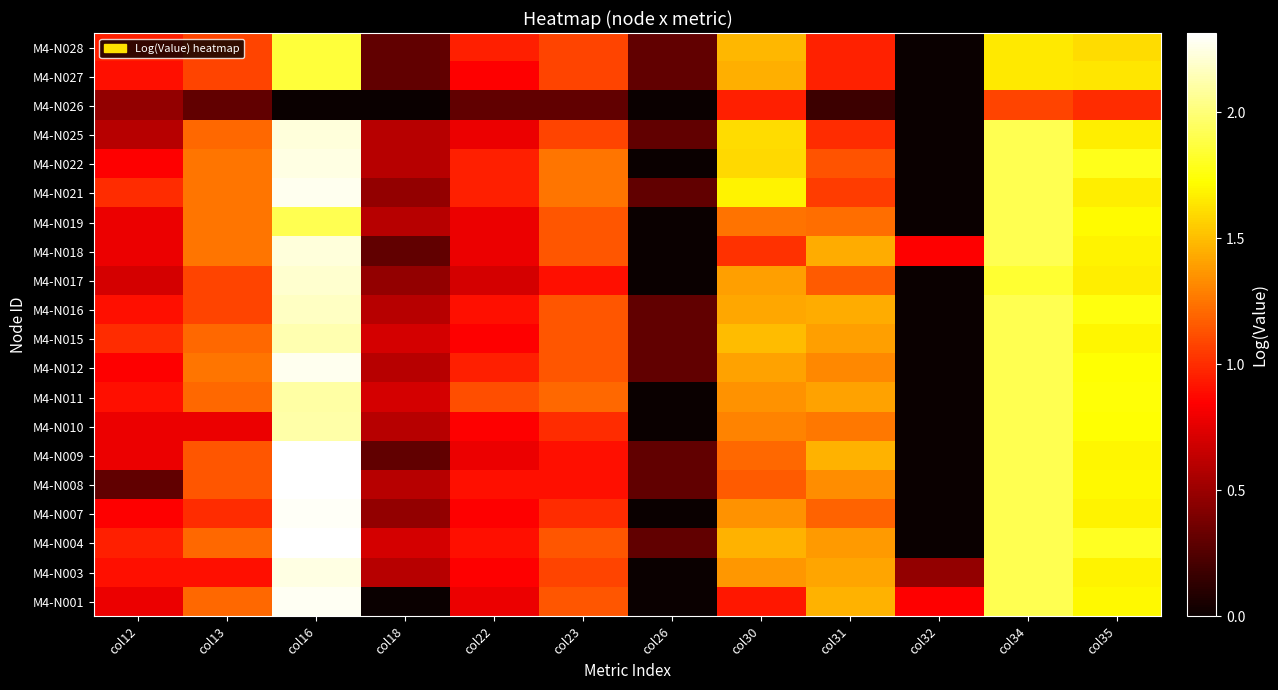

Reading left to right, extract all data points from this chart.

M4-N001: col12=0.8	col13=1.2	col16=2.3	col18=0.0	col22=0.8	col23=1.1	col26=0.0	col30=0.9	col31=1.5	col32=0.8	col34=1.9	col35=1.7
M4-N003: col12=0.9	col13=0.9	col16=2.2	col18=0.6	col22=0.8	col23=1.1	col26=0.0	col30=1.4	col31=1.4	col32=0.5	col34=1.9	col35=1.7
M4-N004: col12=1.0	col13=1.2	col16=2.3	col18=0.7	col22=0.9	col23=1.1	col26=0.3	col30=1.5	col31=1.4	col32=0.0	col34=1.9	col35=1.8
M4-N007: col12=0.8	col13=1.0	col16=2.3	col18=0.5	col22=0.8	col23=1.0	col26=0.0	col30=1.4	col31=1.2	col32=0.0	col34=1.9	col35=1.7
M4-N008: col12=0.3	col13=1.1	col16=2.3	col18=0.6	col22=0.9	col23=0.9	col26=0.3	col30=1.2	col31=1.3	col32=0.0	col34=1.9	col35=1.7
M4-N009: col12=0.8	col13=1.1	col16=2.3	col18=0.3	col22=0.8	col23=0.9	col26=0.3	col30=1.2	col31=1.5	col32=0.0	col34=1.9	col35=1.7
M4-N010: col12=0.8	col13=0.8	col16=2.1	col18=0.6	col22=0.8	col23=1.0	col26=0.0	col30=1.3	col31=1.3	col32=0.0	col34=1.9	col35=1.7
M4-N011: col12=0.9	col13=1.2	col16=2.1	col18=0.7	col22=1.1	col23=1.2	col26=0.0	col30=1.3	col31=1.4	col32=0.0	col34=1.9	col35=1.7
M4-N012: col12=0.8	col13=1.3	col16=2.3	col18=0.6	col22=1.0	col23=1.1	col26=0.3	col30=1.4	col31=1.3	col32=0.0	col34=1.9	col35=1.7
M4-N015: col12=1.0	col13=1.2	col16=2.1	col18=0.7	col22=0.8	col23=1.1	col26=0.3	col30=1.5	col31=1.4	col32=0.0	col34=1.9	col35=1.7
M4-N016: col12=0.9	col13=1.1	col16=2.2	col18=0.6	col22=0.9	col23=1.1	col26=0.3	col30=1.4	col31=1.4	col32=0.0	col34=1.9	col35=1.8
M4-N017: col12=0.7	col13=1.1	col16=2.2	col18=0.5	col22=0.7	col23=0.9	col26=0.0	col30=1.4	col31=1.2	col32=0.0	col34=1.8	col35=1.7
M4-N018: col12=0.8	col13=1.3	col16=2.2	col18=0.3	col22=0.8	col23=1.1	col26=0.0	col30=1.0	col31=1.4	col32=0.8	col34=1.9	col35=1.7
M4-N019: col12=0.8	col13=1.3	col16=1.9	col18=0.6	col22=0.8	col23=1.1	col26=0.0	col30=1.2	col31=1.2	col32=0.0	col34=1.9	col35=1.7
M4-N021: col12=1.0	col13=1.3	col16=2.3	col18=0.5	col22=1.0	col23=1.3	col26=0.3	col30=1.7	col31=1.1	col32=0.0	col34=1.9	col35=1.7
M4-N022: col12=0.8	col13=1.3	col16=2.2	col18=0.6	col22=1.0	col23=1.3	col26=0.0	col30=1.6	col31=1.1	col32=0.0	col34=1.9	col35=1.8
M4-N025: col12=0.6	col13=1.2	col16=2.2	col18=0.6	col22=0.8	col23=1.1	col26=0.3	col30=1.6	col31=1.0	col32=0.0	col34=1.9	col35=1.7
M4-N026: col12=0.5	col13=0.3	col16=0.0	col18=0.0	col22=0.3	col23=0.3	col26=0.0	col30=1.0	col31=0.2	col32=0.0	col34=1.1	col35=1.0
M4-N027: col12=0.9	col13=1.1	col16=1.9	col18=0.3	col22=0.8	col23=1.1	col26=0.3	col30=1.4	col31=1.0	col32=0.0	col34=1.7	col35=1.6
M4-N028: col12=1.0	col13=1.1	col16=1.9	col18=0.3	col22=1.0	col23=1.1	col26=0.3	col30=1.5	col31=1.0	col32=0.0	col34=1.7	col35=1.6